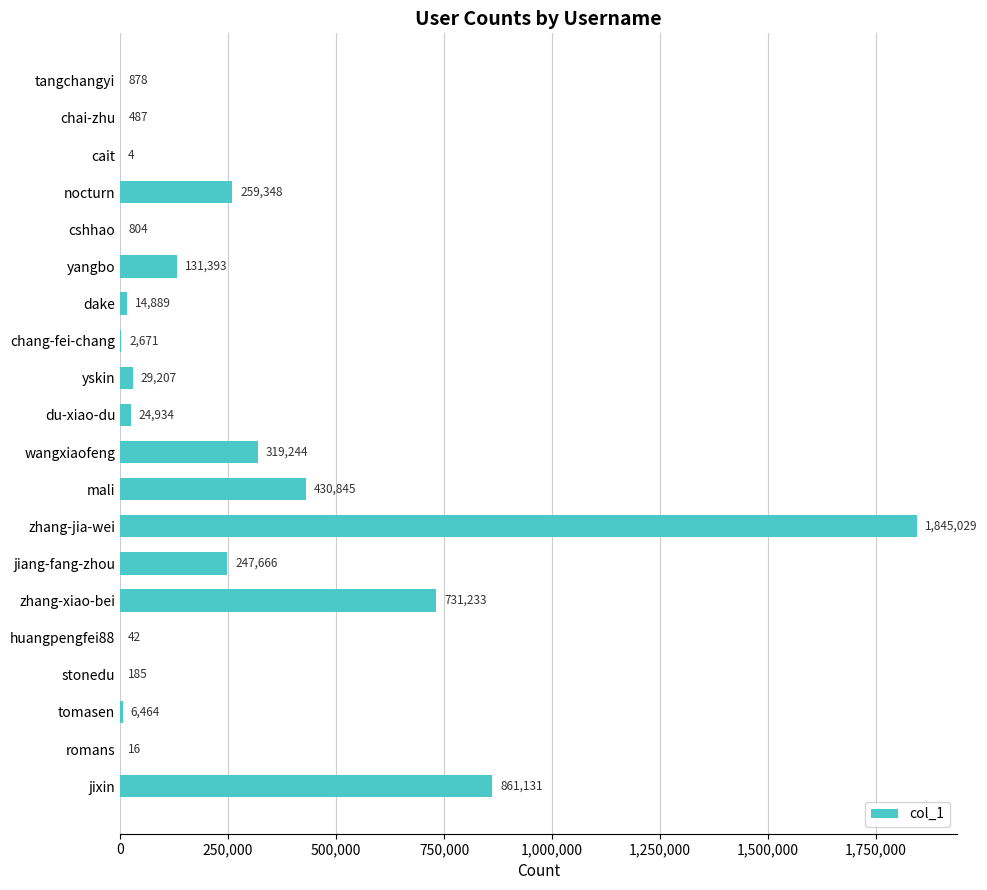

Reading top to bottom, list all the values displayed in this chart.

tangchangyi=878	chai-zhu=487	cait=4	nocturn=259348	cshhao=804	yangbo=131393	dake=14889	chang-fei-chang=2671	yskin=29207	du-xiao-du=24934	wangxiaofeng=319244	mali=430845	zhang-jia-wei=1845029	jiang-fang-zhou=247666	zhang-xiao-bei=731233	huangpengfei88=42	stonedu=185	tomasen=6464	romans=16	jixin=861131